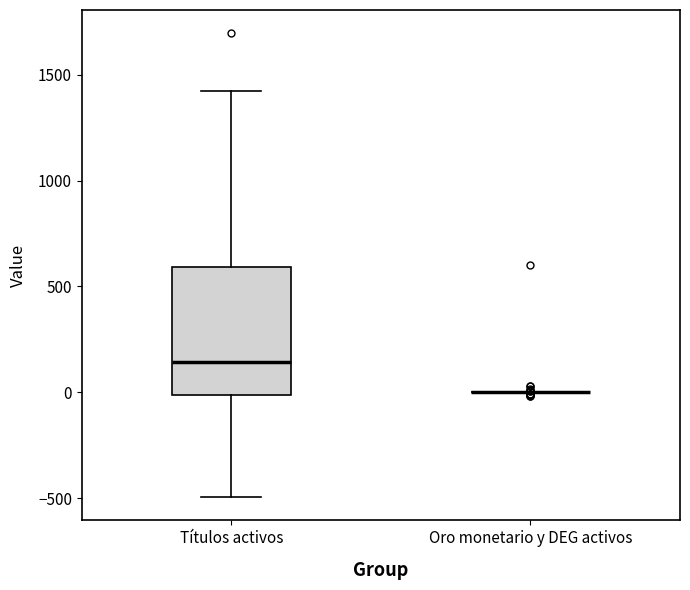

Which box is the tallest, from its lower edge to its upper edge?

Títulos activos